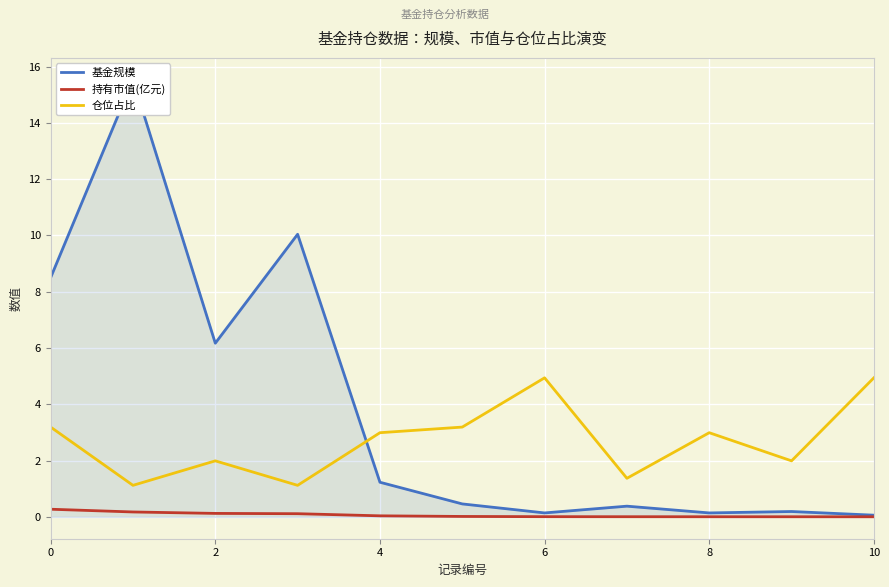

The 仓位占比 series shows 3.0 at 8. True or false?

True